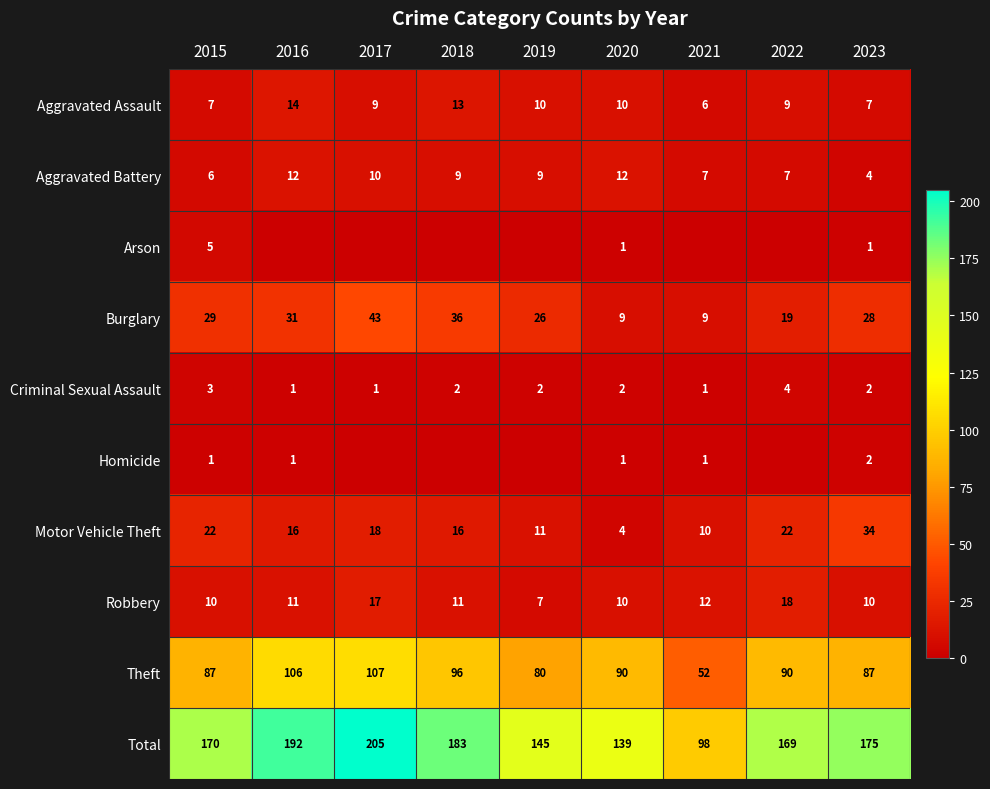

What value does the Robbery series have at 2022, to the nearest 10?

20